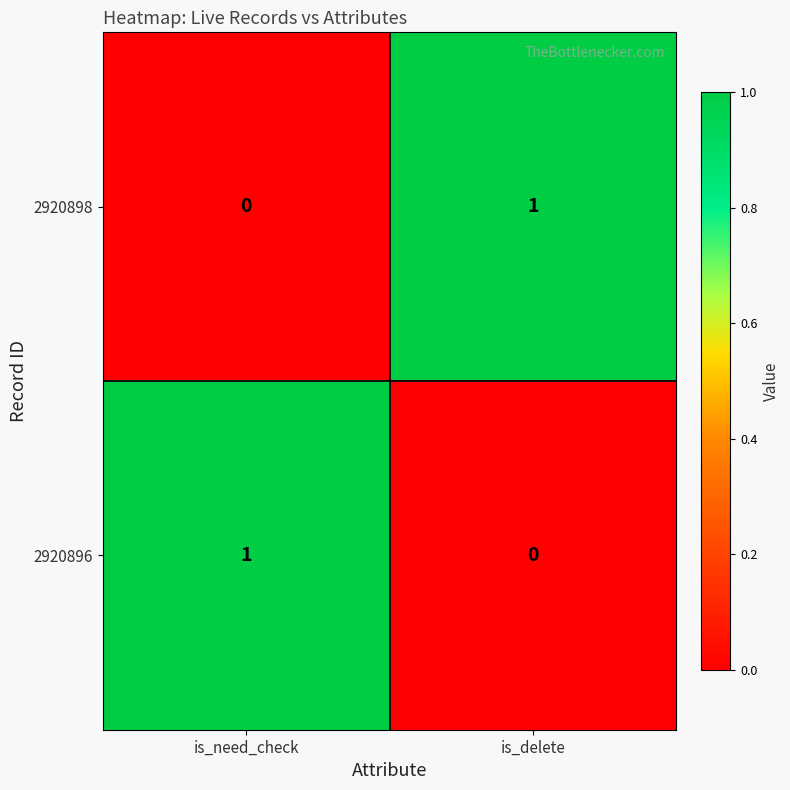

What is the greatest value displayed?

1